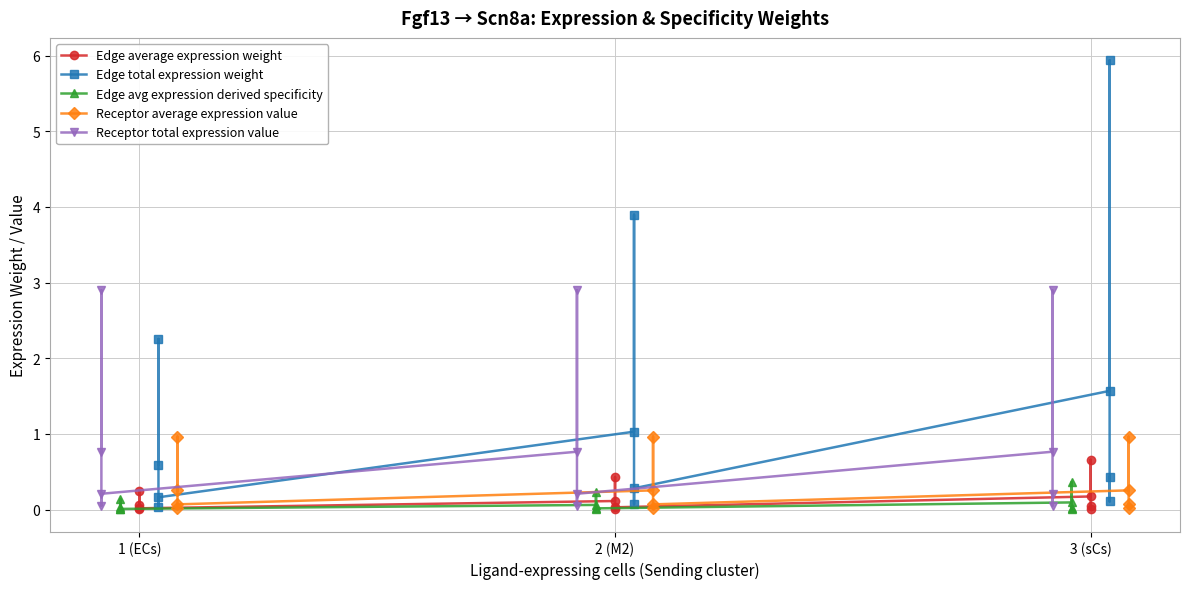

True or false: Receptor total expression value and Receptor average expression value intersect in this chart.

False